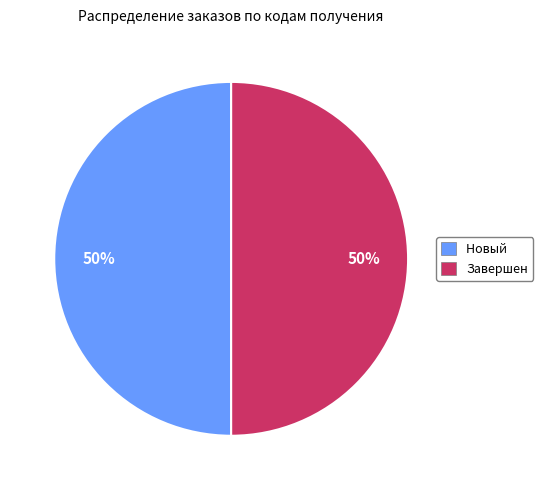

To the nearest percent, what is the average slice percentage?

50%